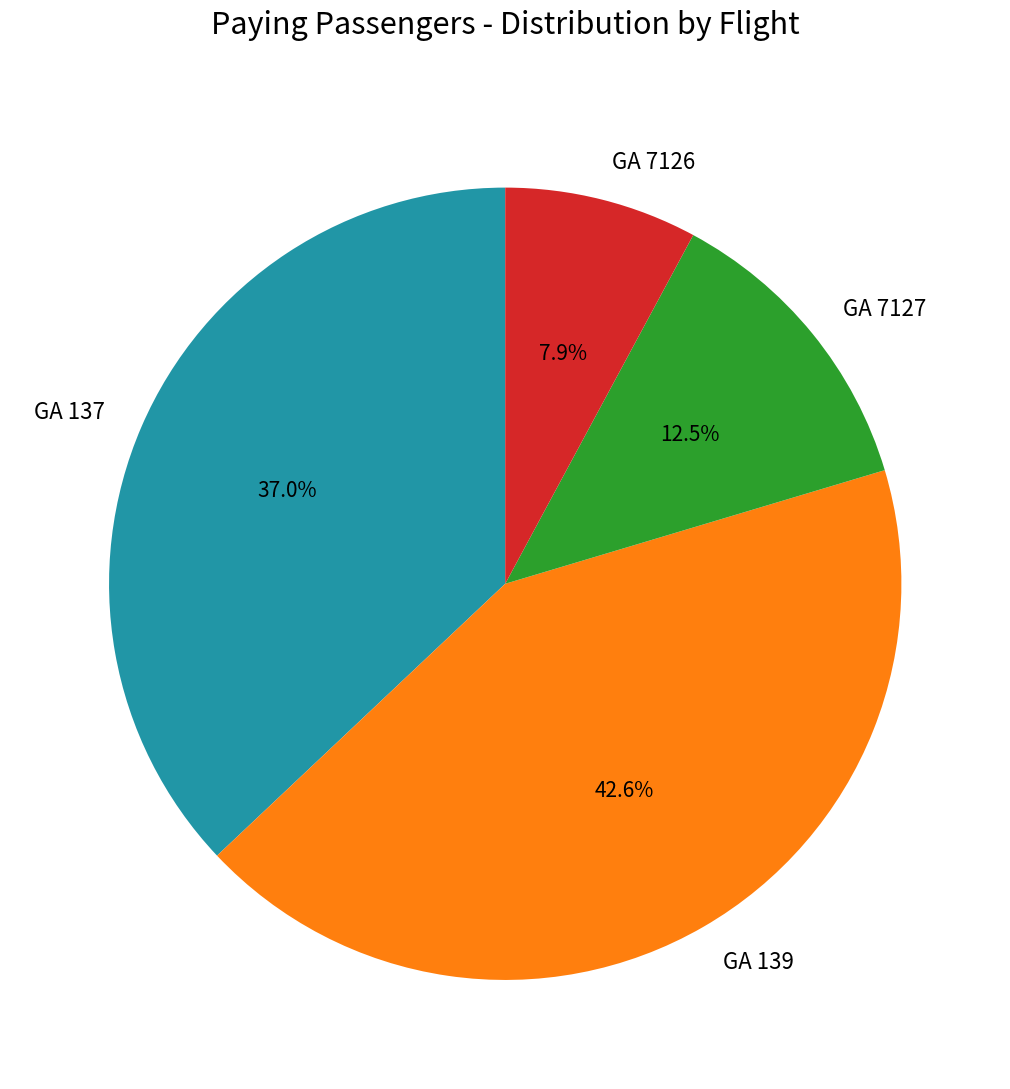

How many segments does this pie chart have?

4